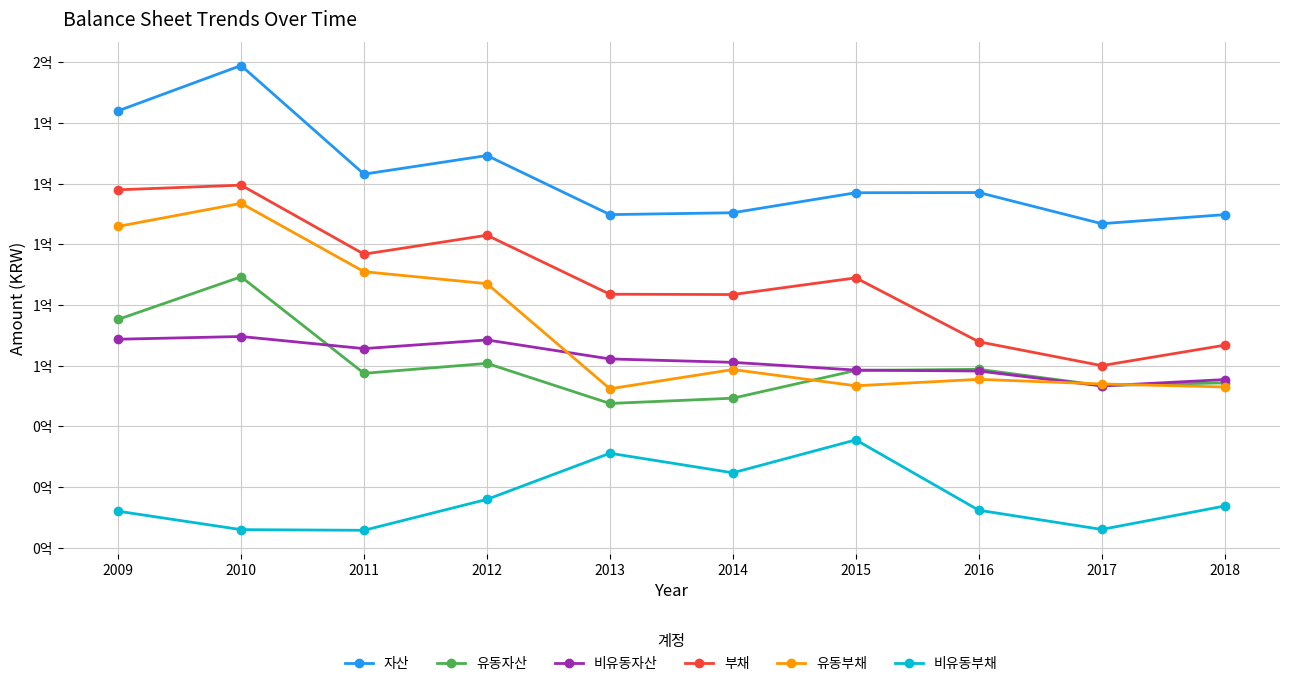

What are all the series names shown in the legend?

자산, 유동자산, 비유동자산, 부채, 유동부채, 비유동부채